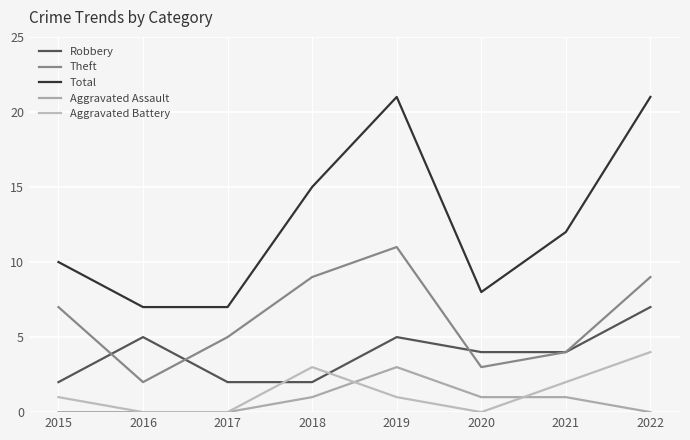

What is the sum of all Theft values?

50